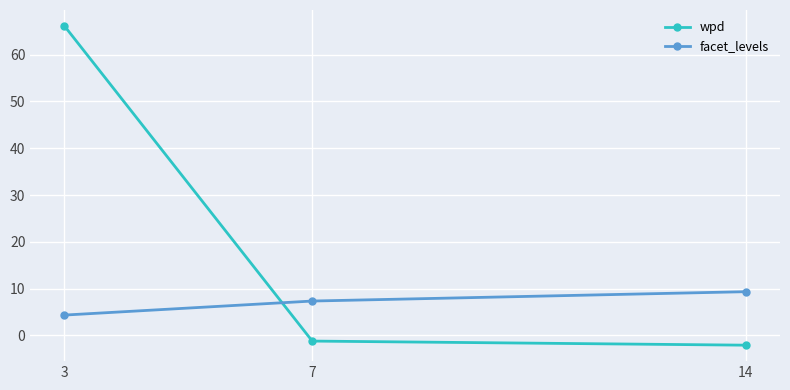

Which series changed the most between 3 and 14?

wpd